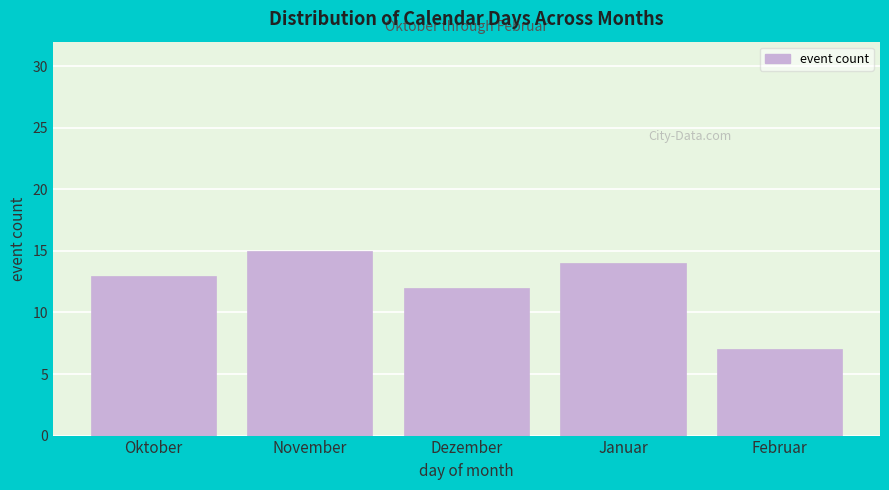

Reading right to left, transcribe all the data shown in this chart.

7	14	12	15	13